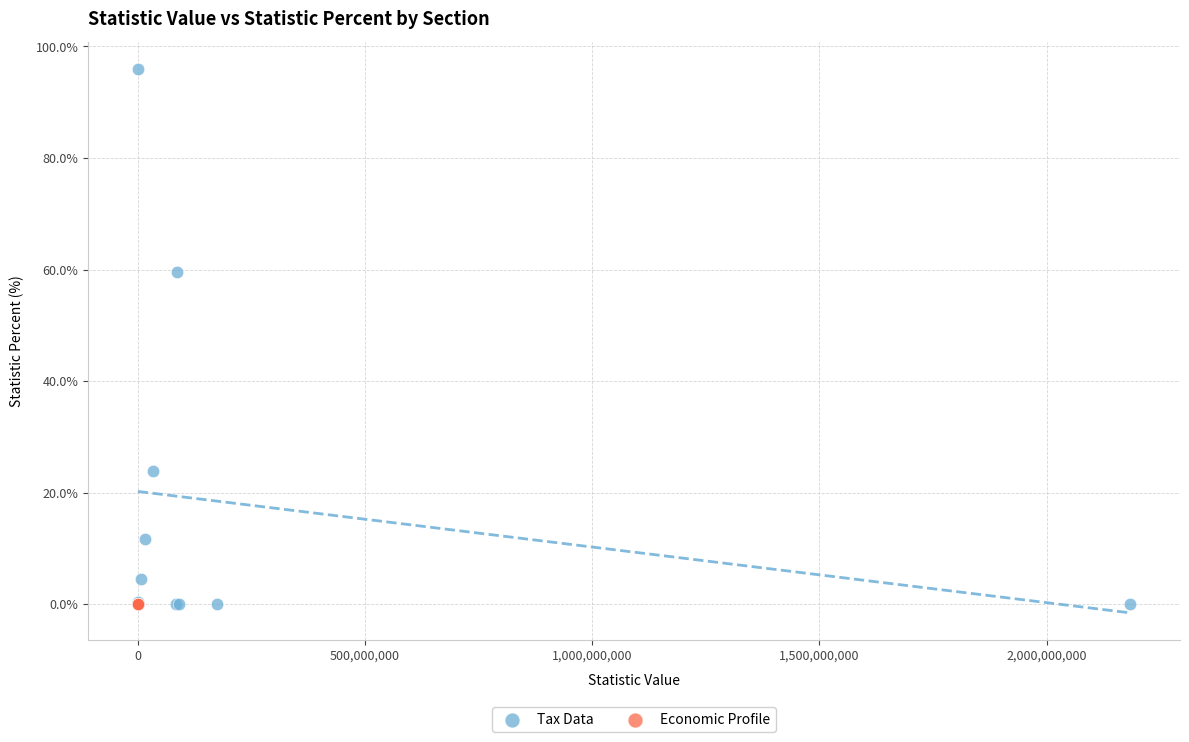

Which series reaches the maximum Y coordinate?

Tax Data